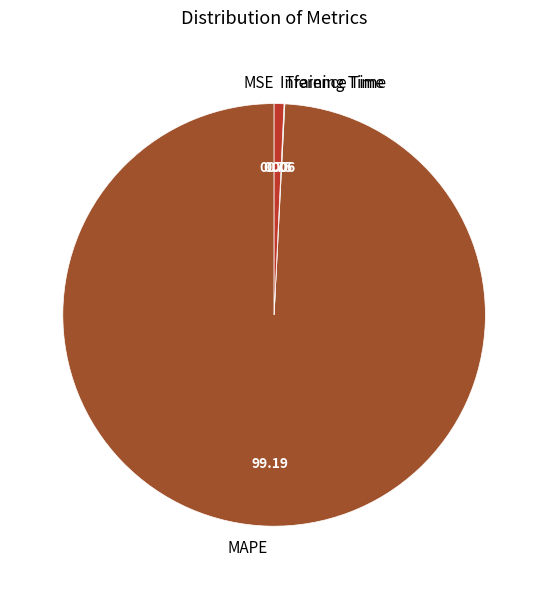

Which category has the biggest portion of the pie?

MAPE